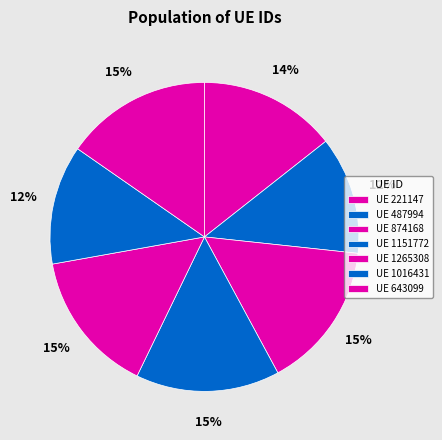

Is there a majority slice in this chart?

No